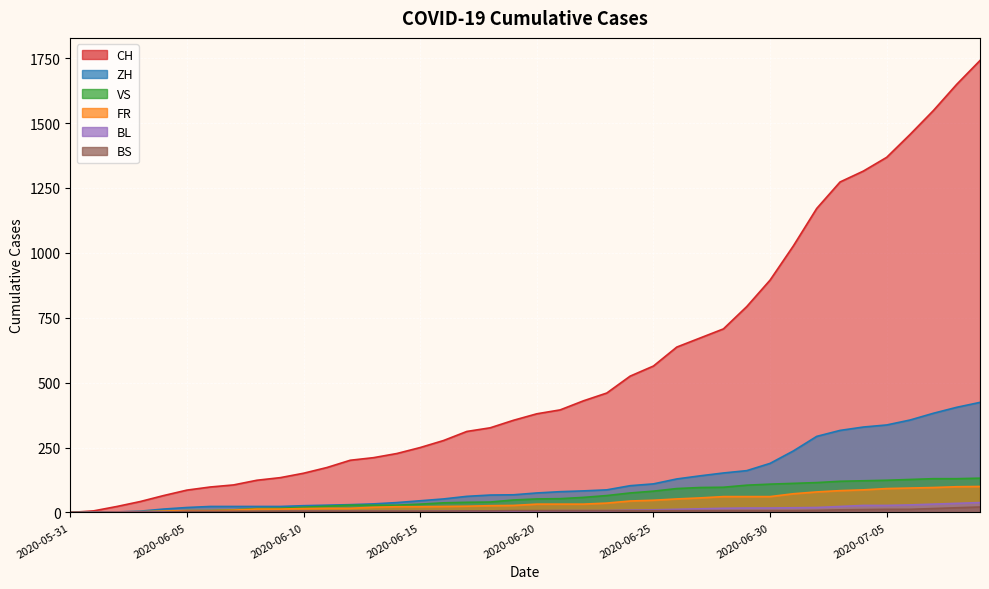

The value of VS at 2020-06-06 is 7. True or false?

True